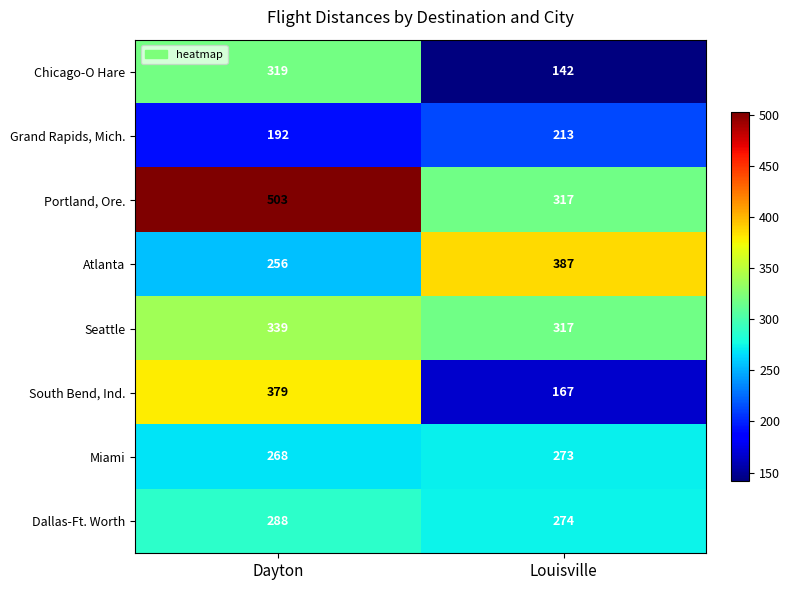

The value of Chicago-O Hare at Dayton is 319. True or false?

True